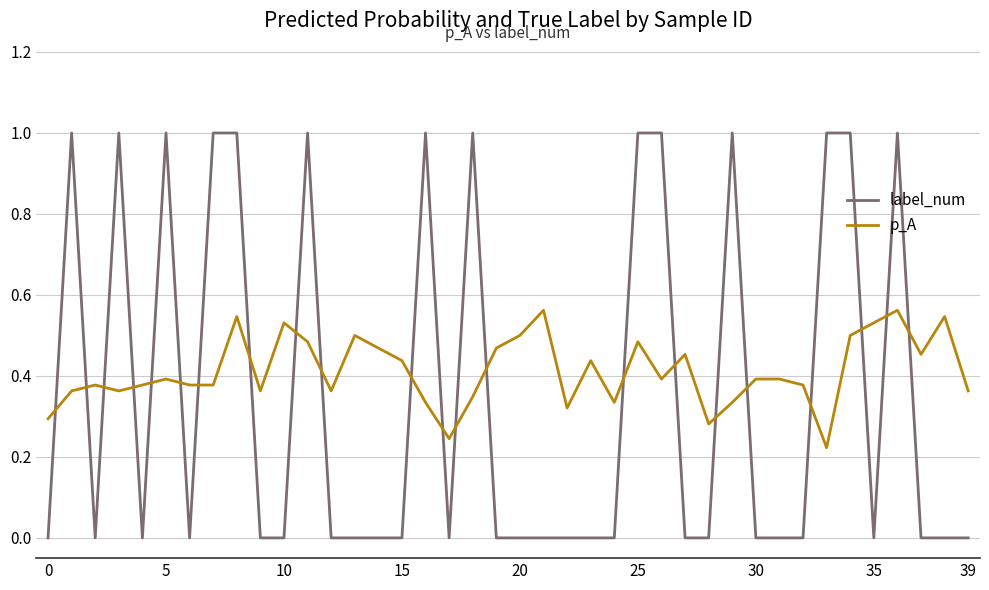

What is the sum of all label_num values?

14.0